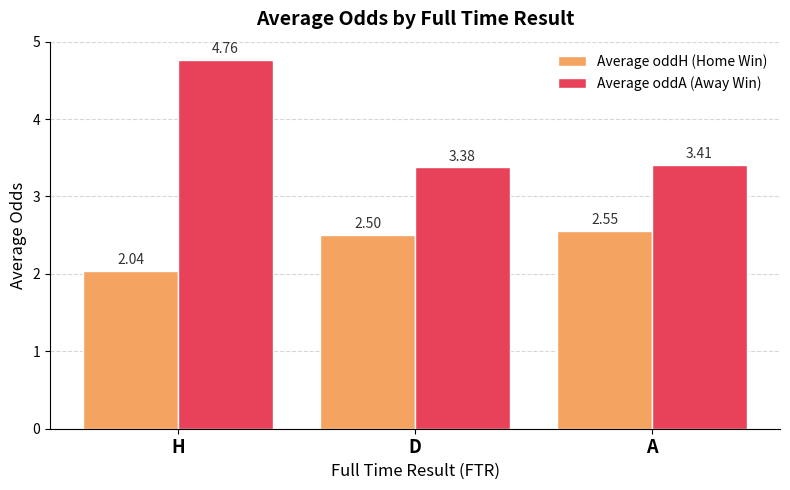

Rank the series by their average value, from lowest to highest.

Average oddH (Home Win), Average oddA (Away Win)